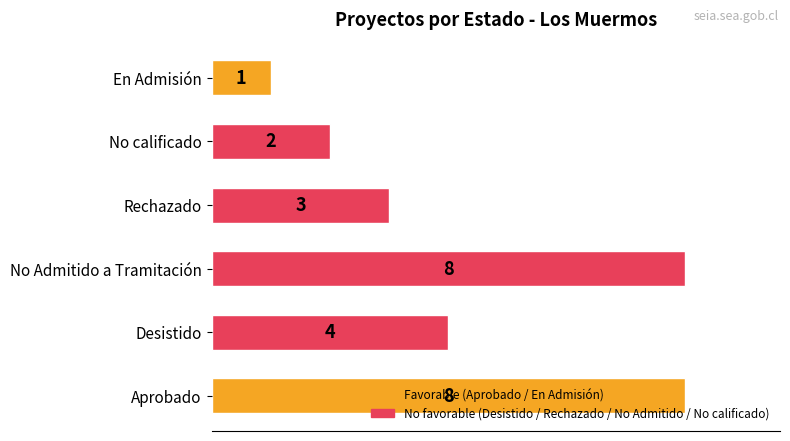

What is the change in value from Desistido to No Admitido a Tramitación?

+4